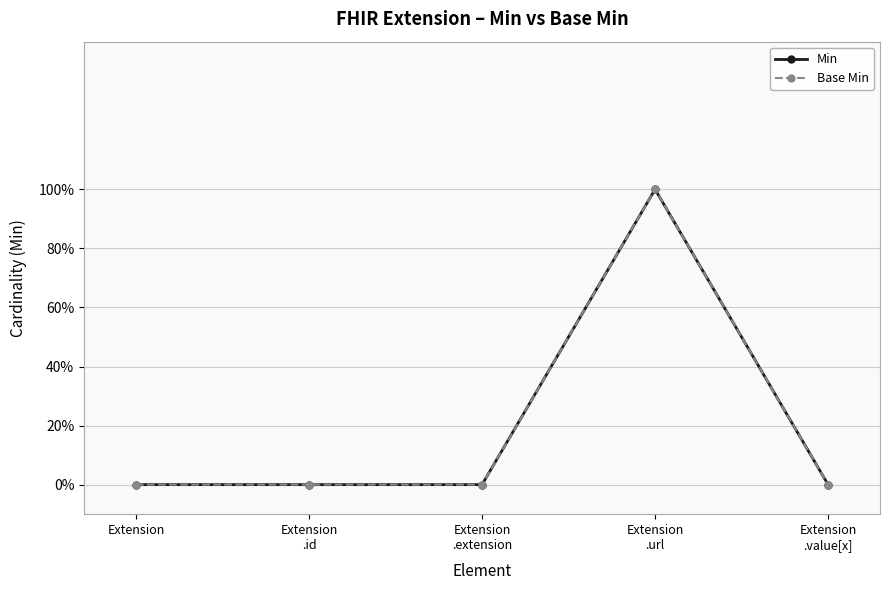

Which series has the largest total across all categories?

Min